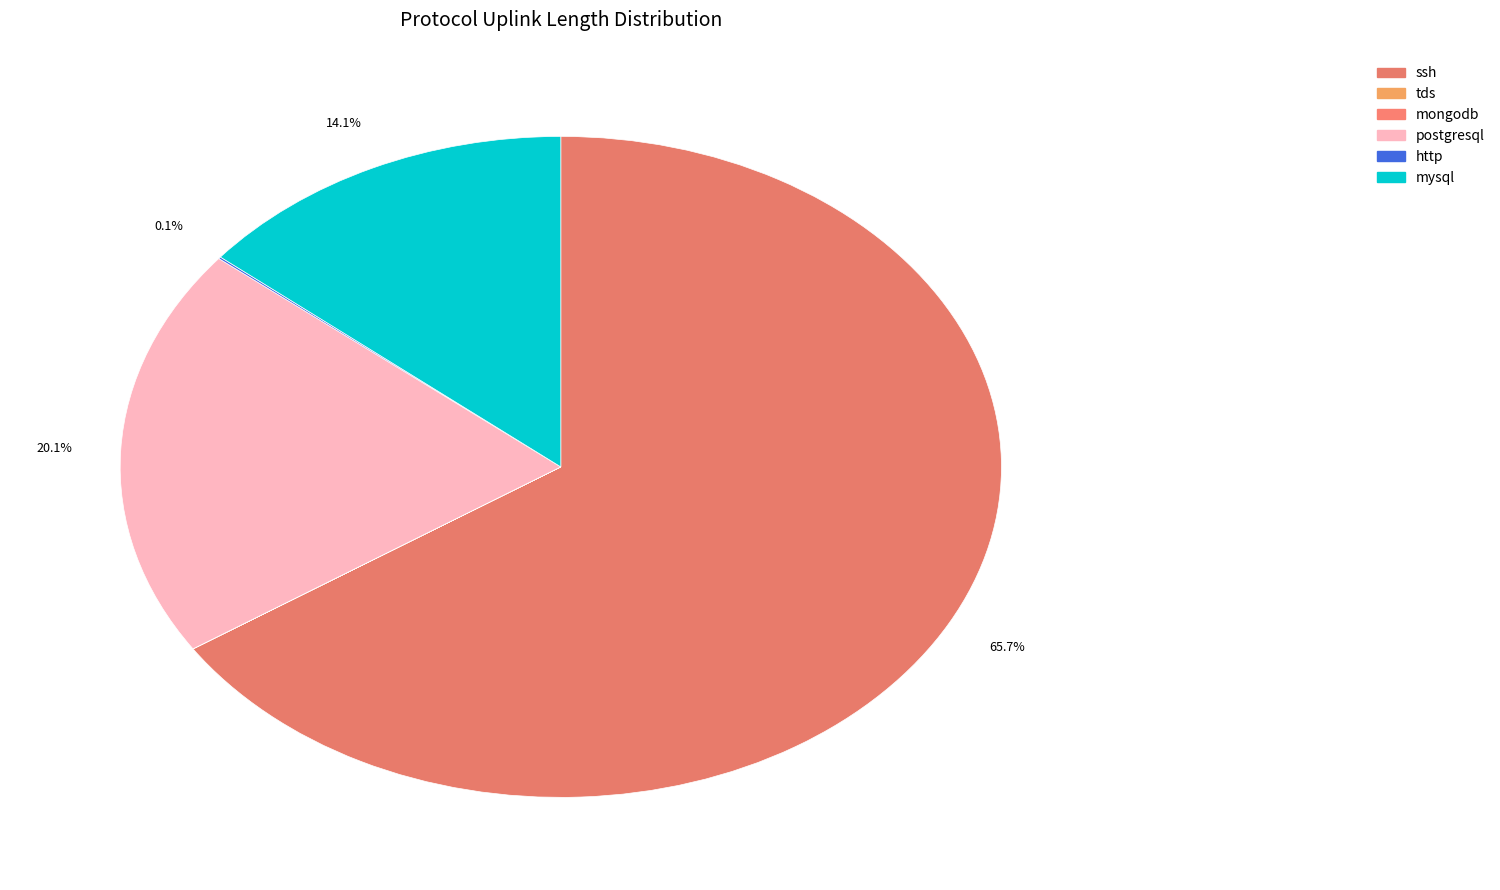

Rank the categories by value from highest to lowest.

ssh, postgresql, mysql, http, tds, mongodb